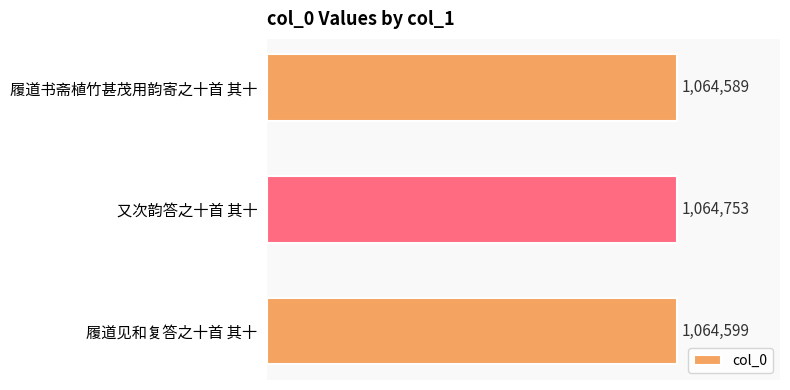

What is the average value?

1064647